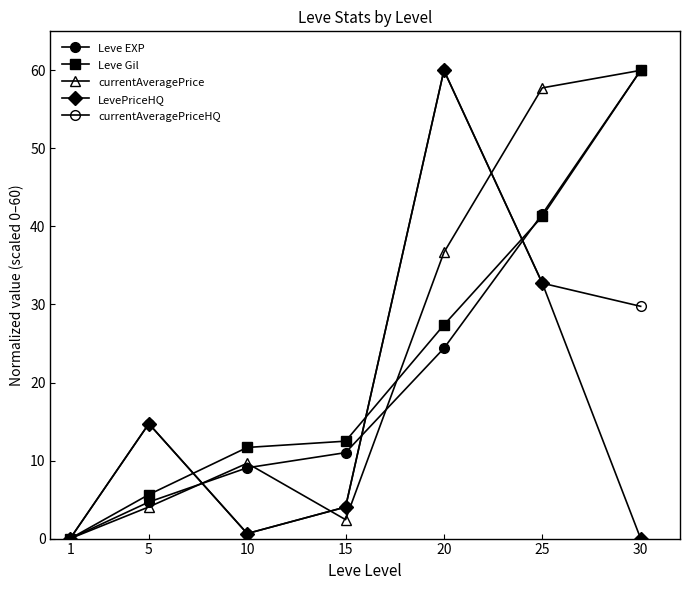

Is this an area chart (filled region under the line)?

No